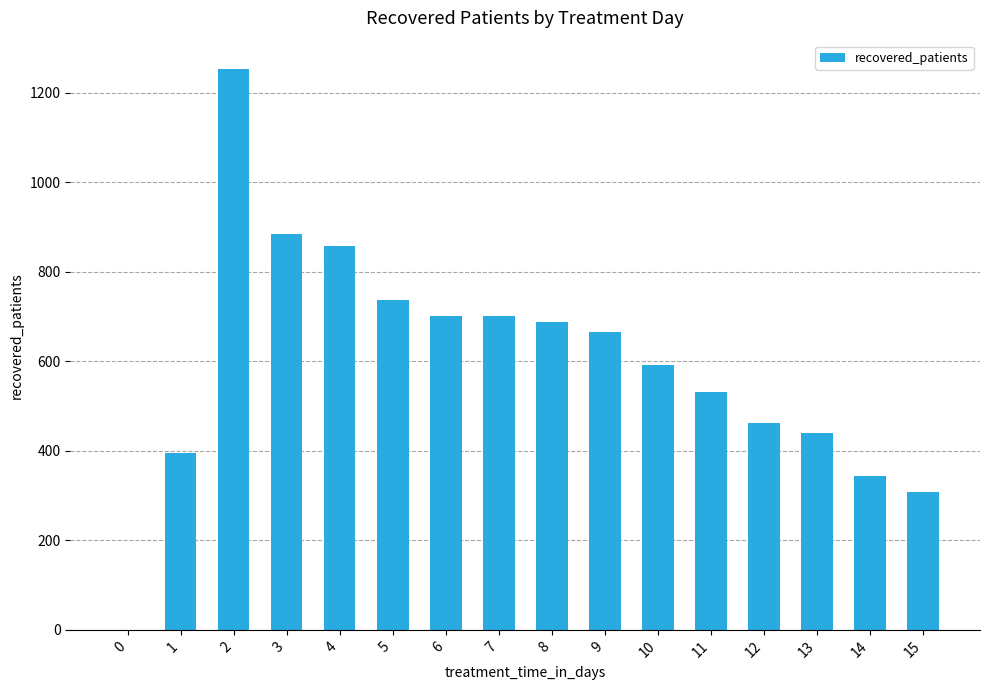

What is the change in value from 10 to 14?

-248